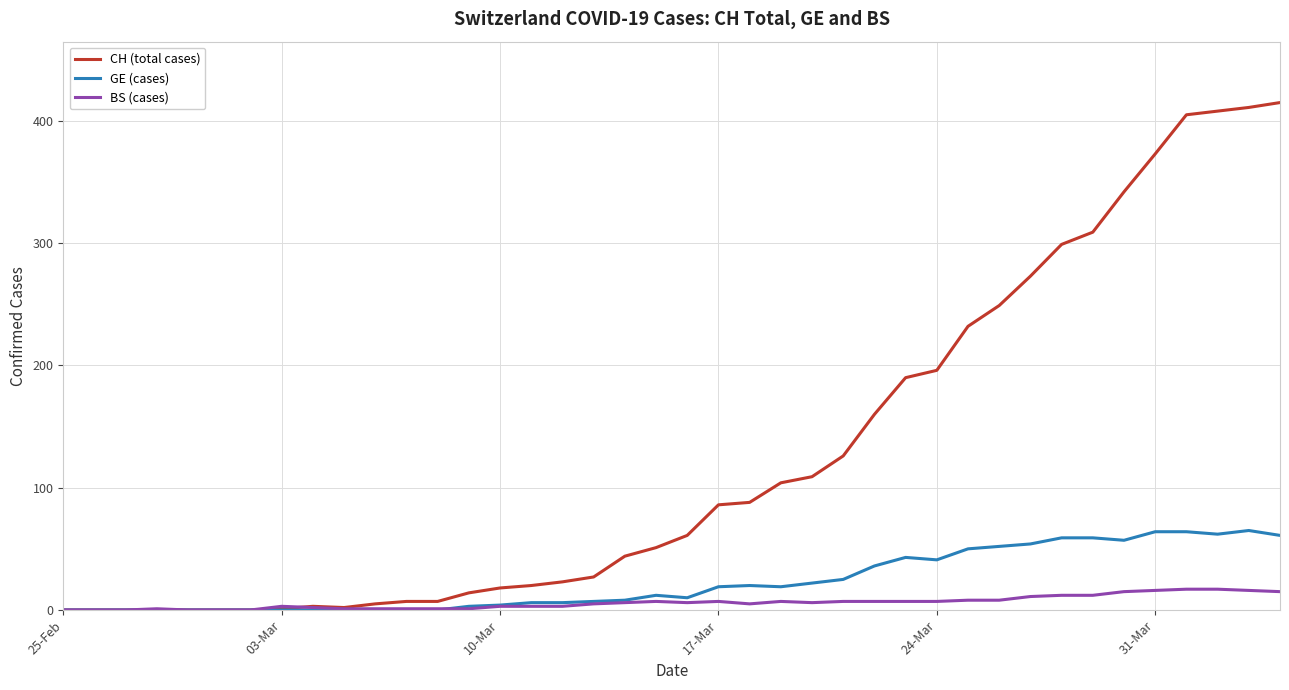

Which series has the largest total across all categories?

CH (total cases)